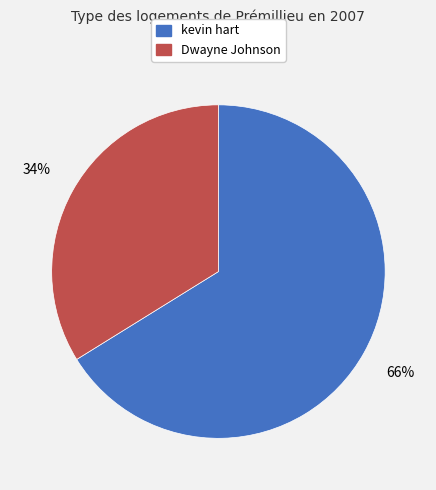

Which slice represents more than half of the pie?

kevin hart